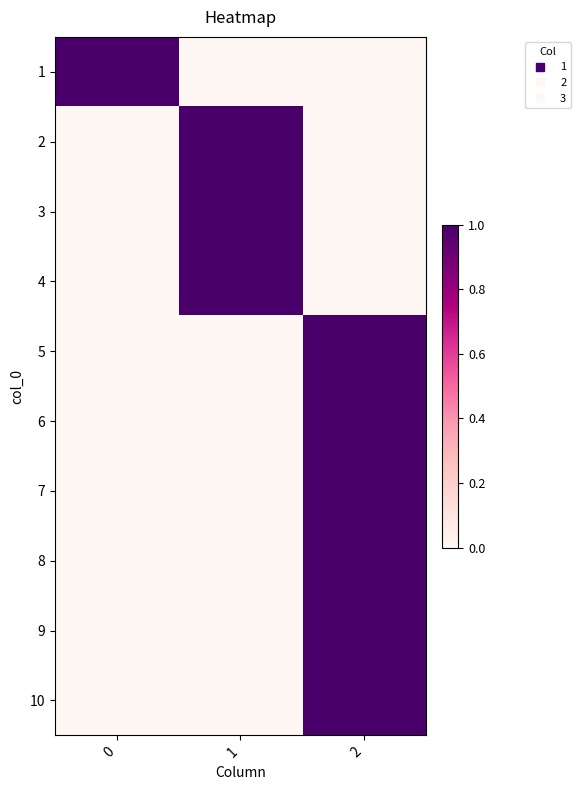

Reading left to right, what are all the values shown in this chart?

1: 0=1	1=0	2=0
2: 0=0	1=1	2=0
3: 0=0	1=1	2=0
4: 0=0	1=1	2=0
5: 0=0	1=0	2=1
6: 0=0	1=0	2=1
7: 0=0	1=0	2=1
8: 0=0	1=0	2=1
9: 0=0	1=0	2=1
10: 0=0	1=0	2=1